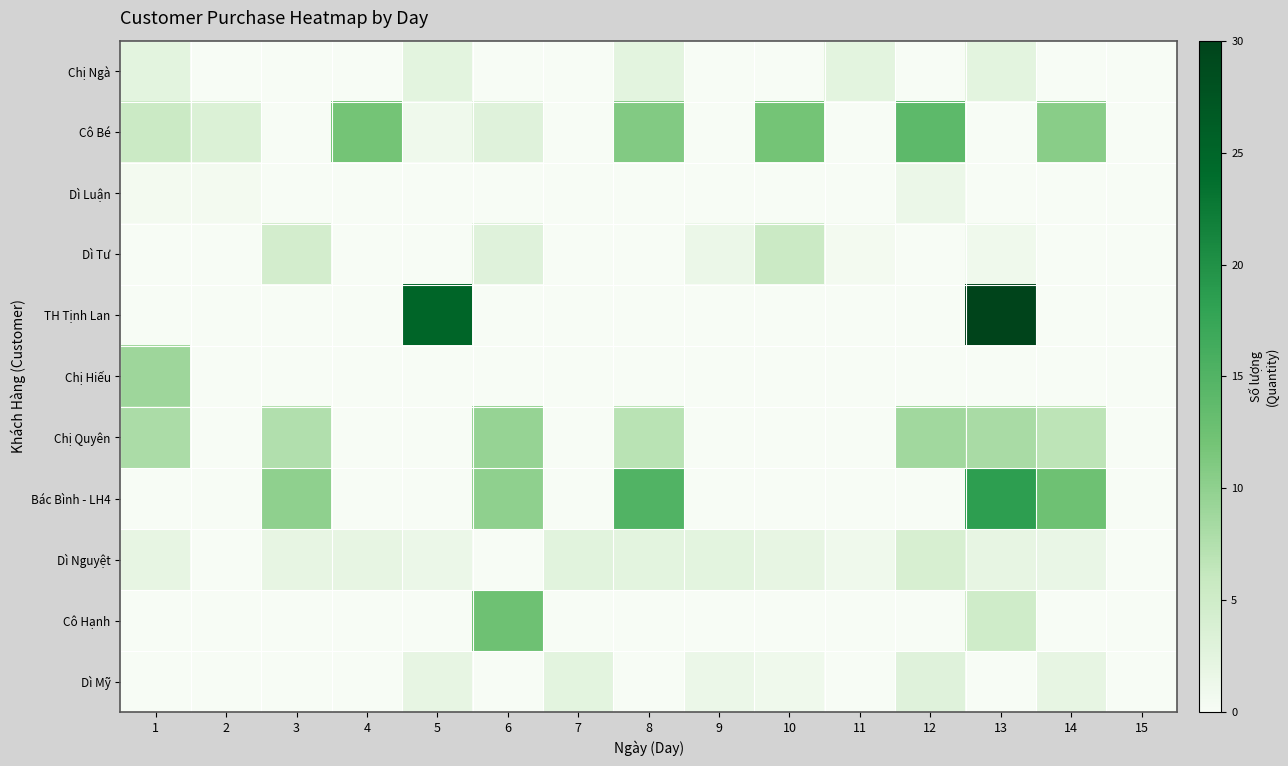

Which series has the widest spread of values?

TH Tịnh Lan